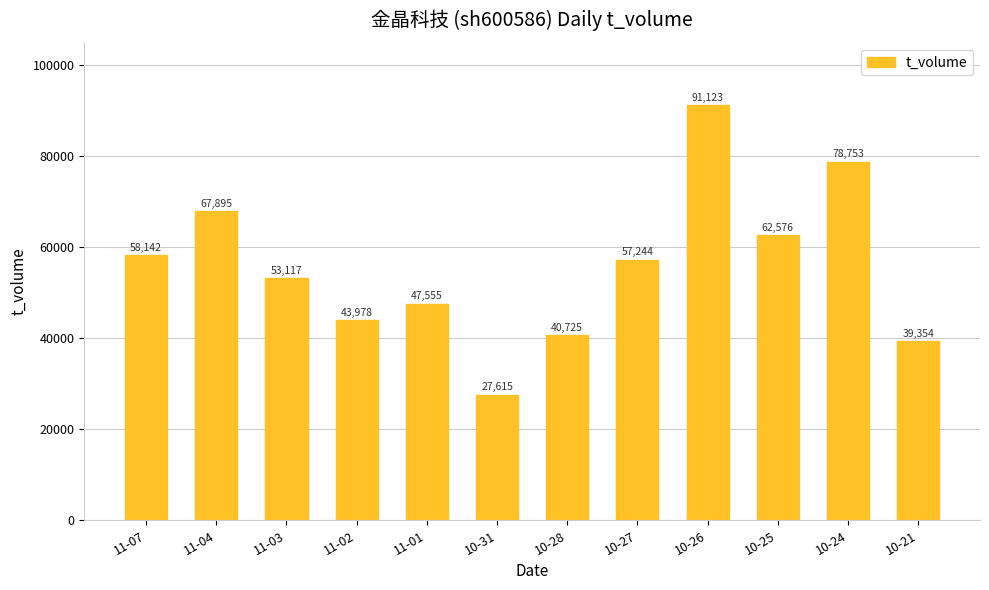

Reading left to right, transcribe all the data shown in this chart.

11-07=58142	11-04=67895	11-03=53117	11-02=43978	11-01=47555	10-31=27615	10-28=40725	10-27=57244	10-26=91123	10-25=62576	10-24=78753	10-21=39354